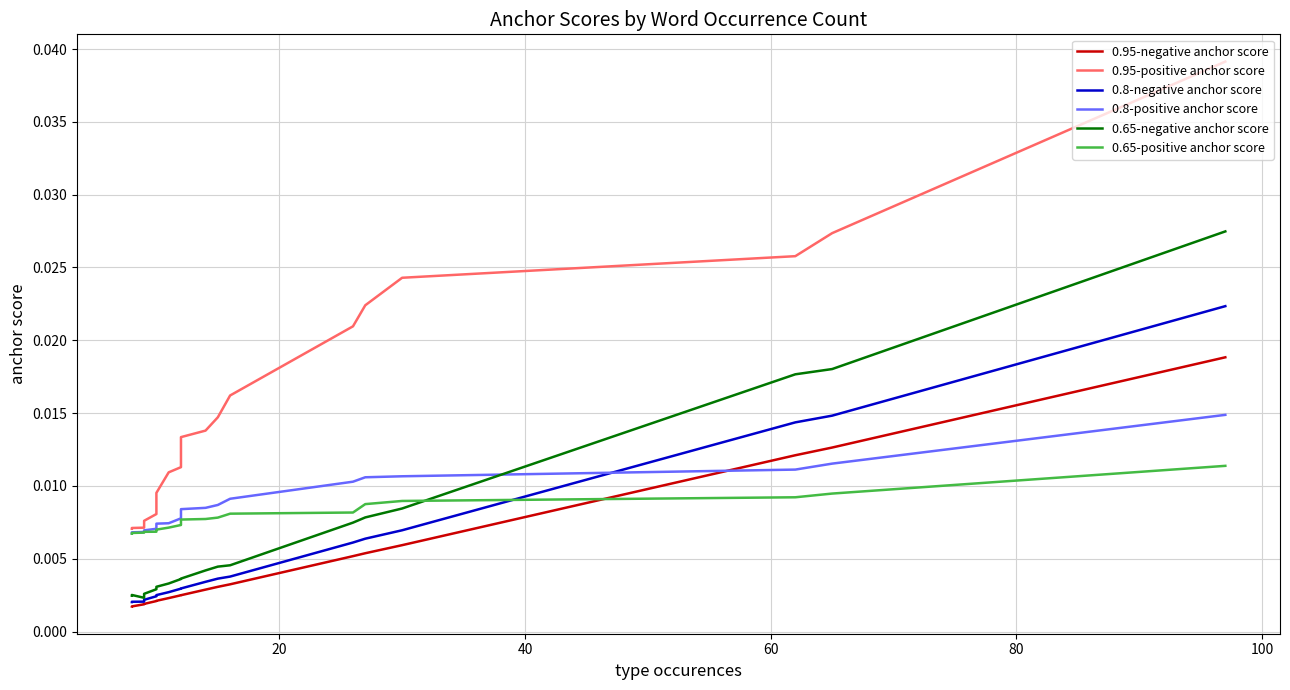

How many intersections are there between 0.95-negative anchor score and 0.65-positive anchor score?

1